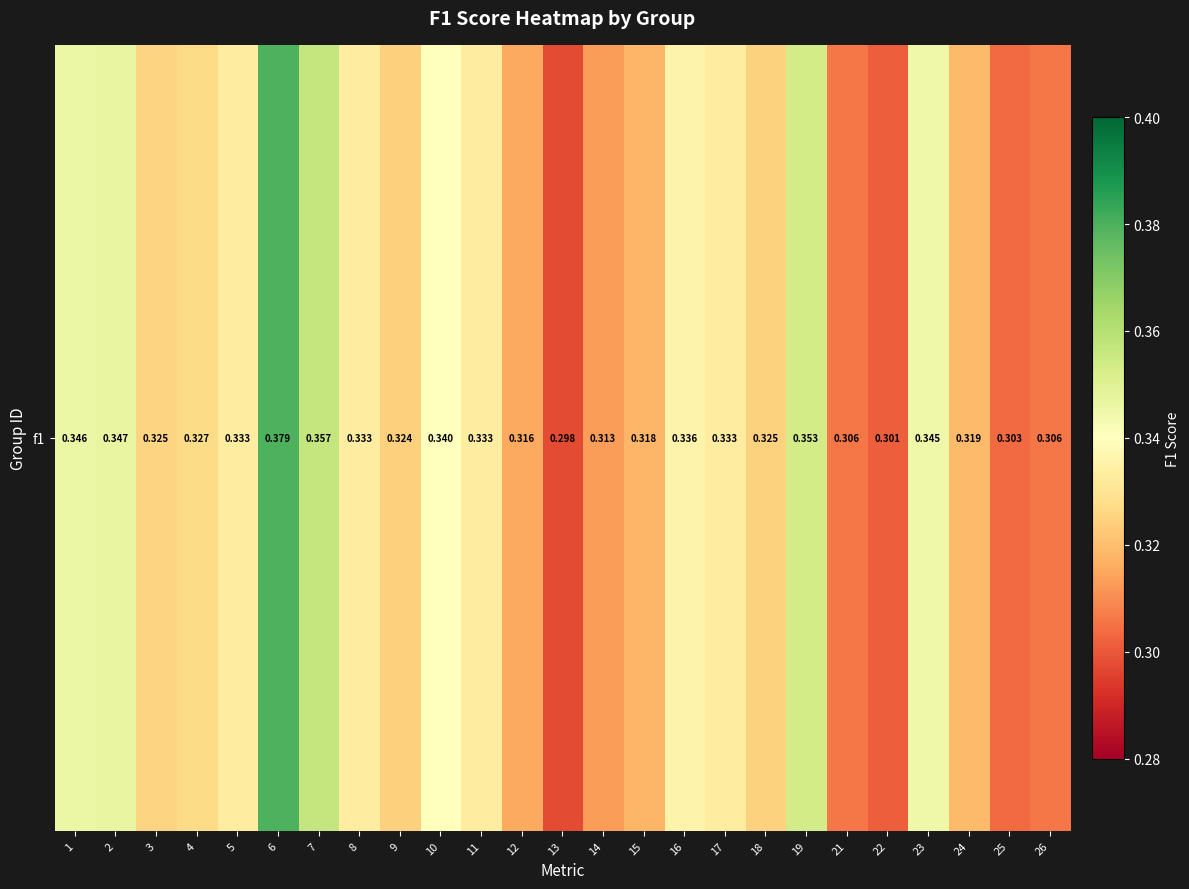

Between 21 and 14, which is larger?

14